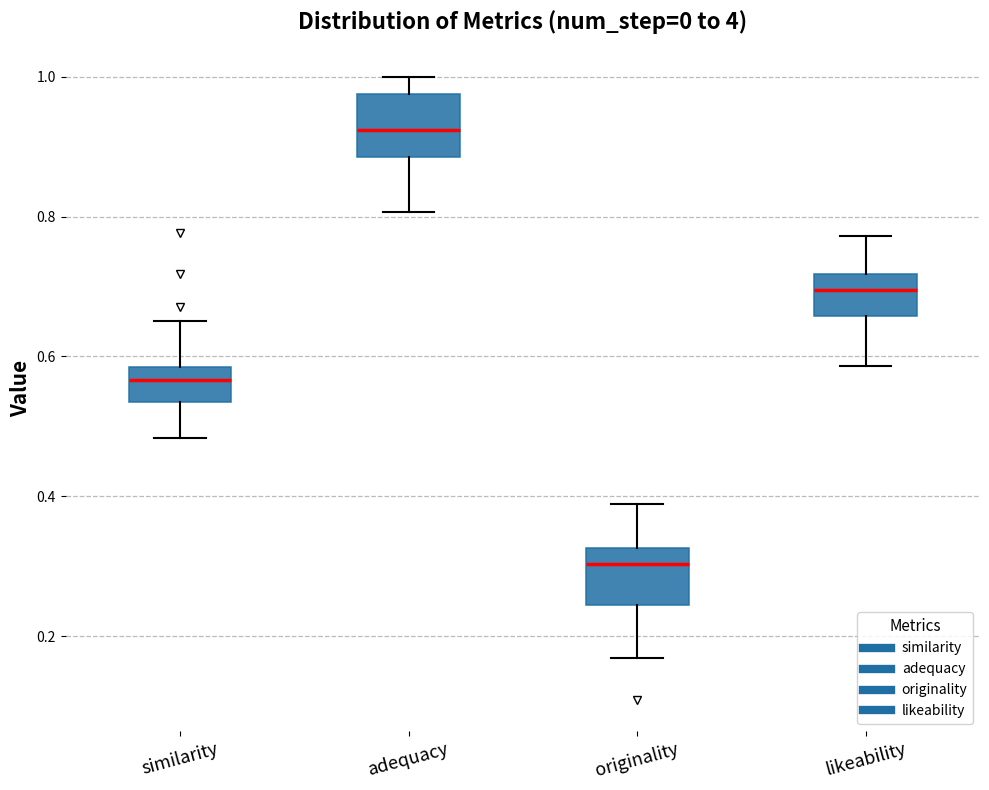

Reading left to right, transcribe this box plot: for each box, give where its median line is, the range the box spans, and where its two whiskers end, as read against the y-axis. The values are not printed on the chart, so give them approximately, as read against the axis.

similarity: median 0.56, box 0.54 to 0.58, whiskers 0.48 to 0.66
adequacy: median 0.92, box 0.88 to 0.98, whiskers 0.80 to 1.00
originality: median 0.30, box 0.24 to 0.32, whiskers 0.16 to 0.38
likeability: median 0.70, box 0.66 to 0.72, whiskers 0.58 to 0.78